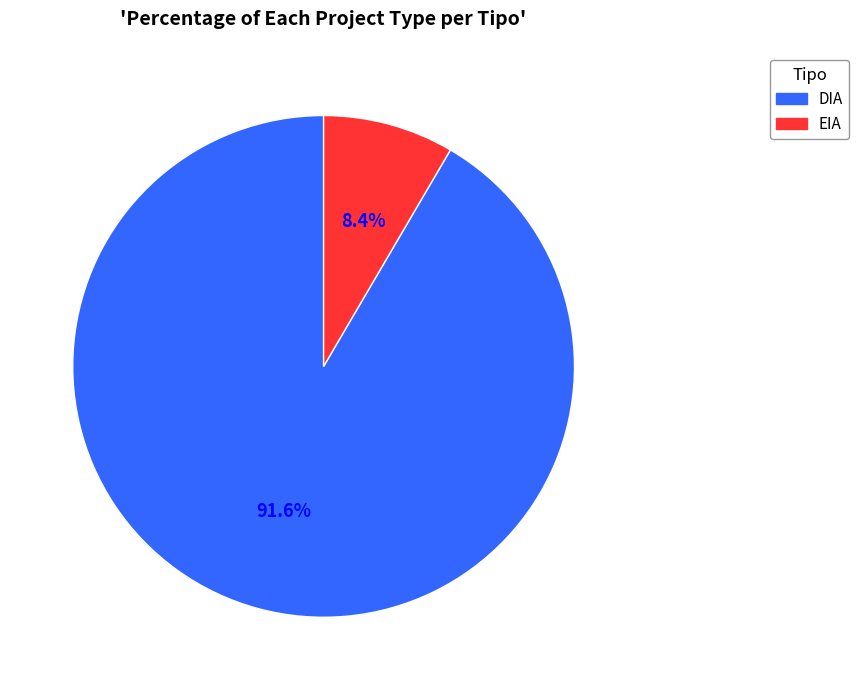

Is it true that EIA is 8% of the pie?

True